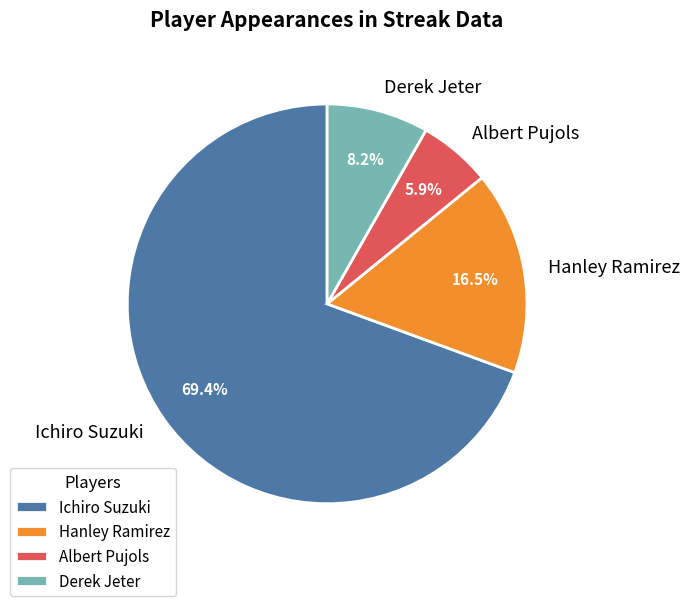

What is the ratio of the value at Derek Jeter to the value at Ichiro Suzuki?

0.1